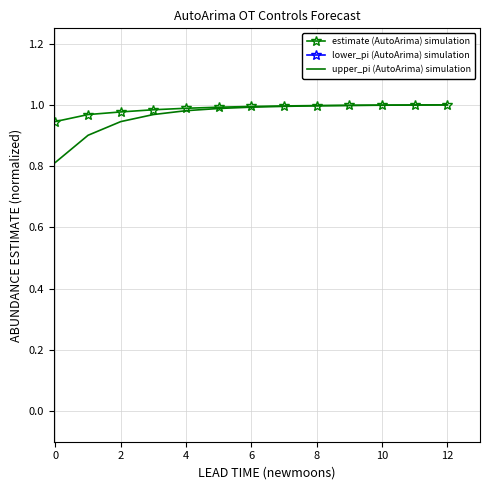

Does the chart have visible grid lines?

Yes